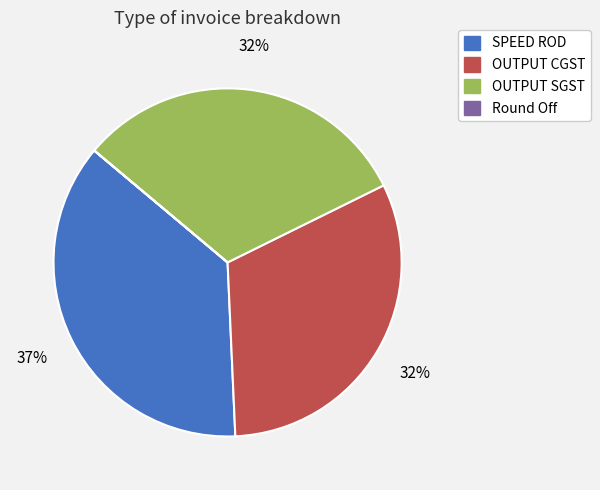

Which category has the biggest portion of the pie?

SPEED ROD